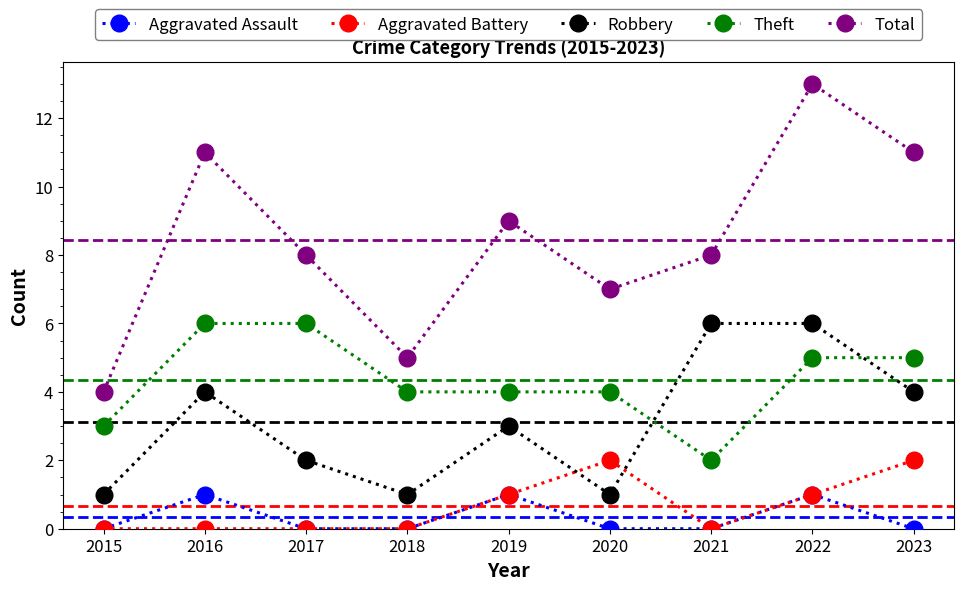

What is the greatest value displayed?

13